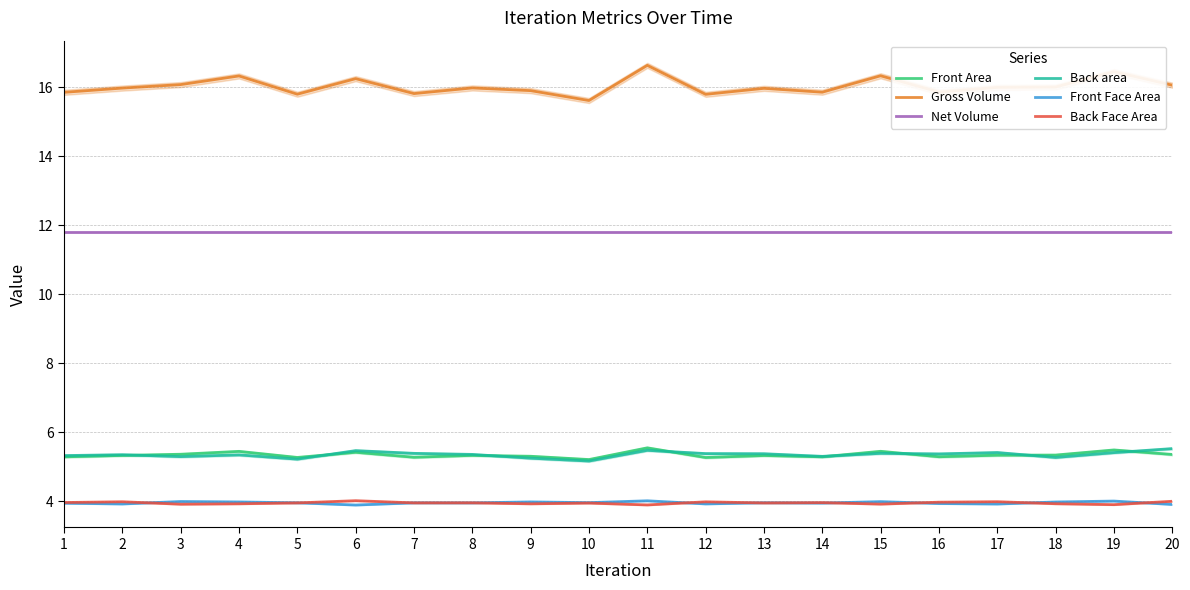

Is the value of Back Face Area at 11 greater than the value of Front Area at 18?

No